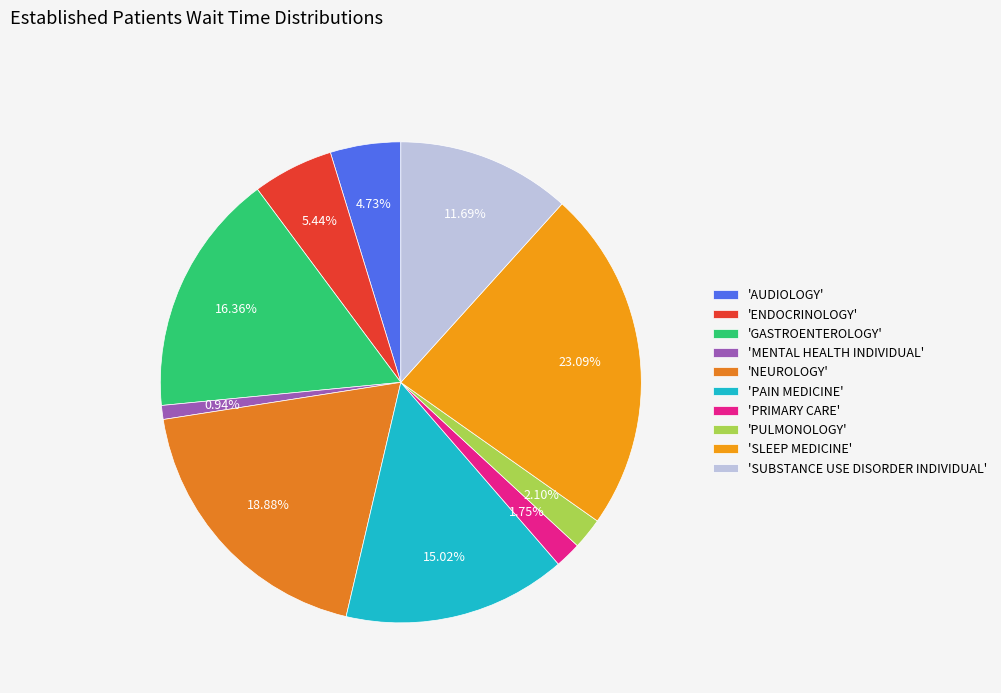

How many segments does this pie chart have?

10